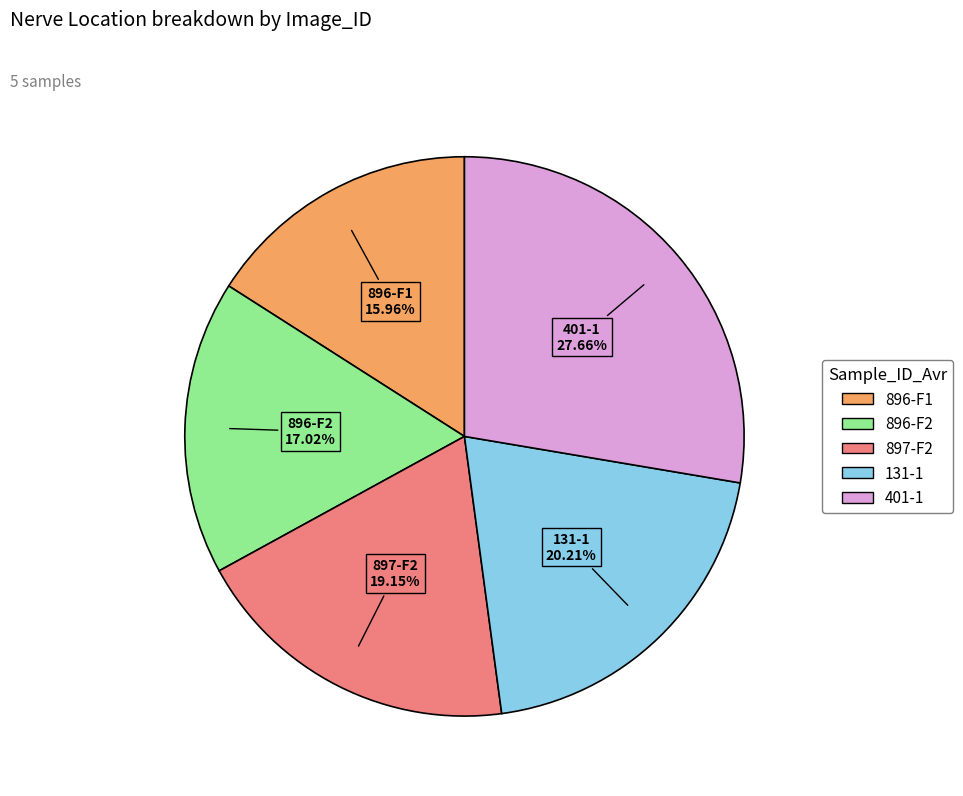

To the nearest percent, what is the difference between the 896-F2 and 401-1 slice percentages?

11%